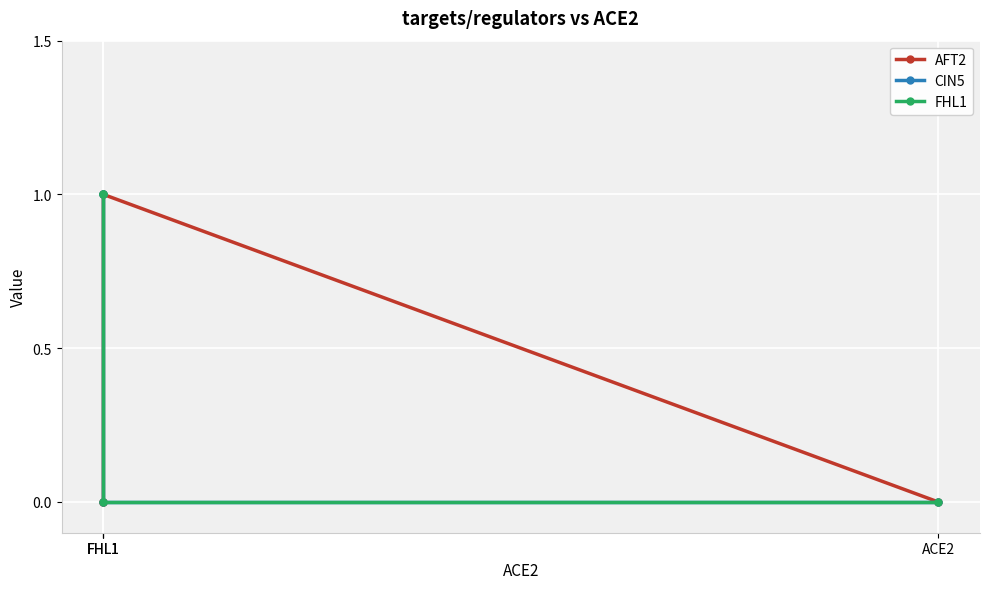

What is the difference between the AFT2 values at FHL1 and FHL1?

1